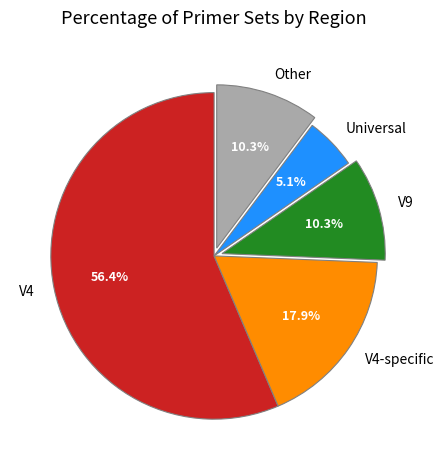

Combined, what portion of the pie is V4 and V9?

66.7%